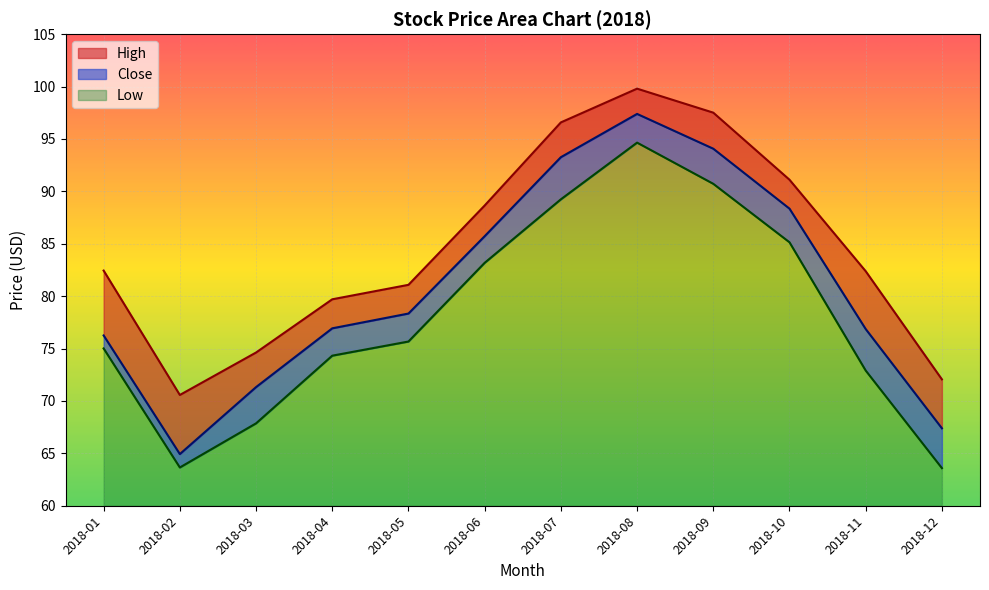

What is the sum of all Close values?

970.8